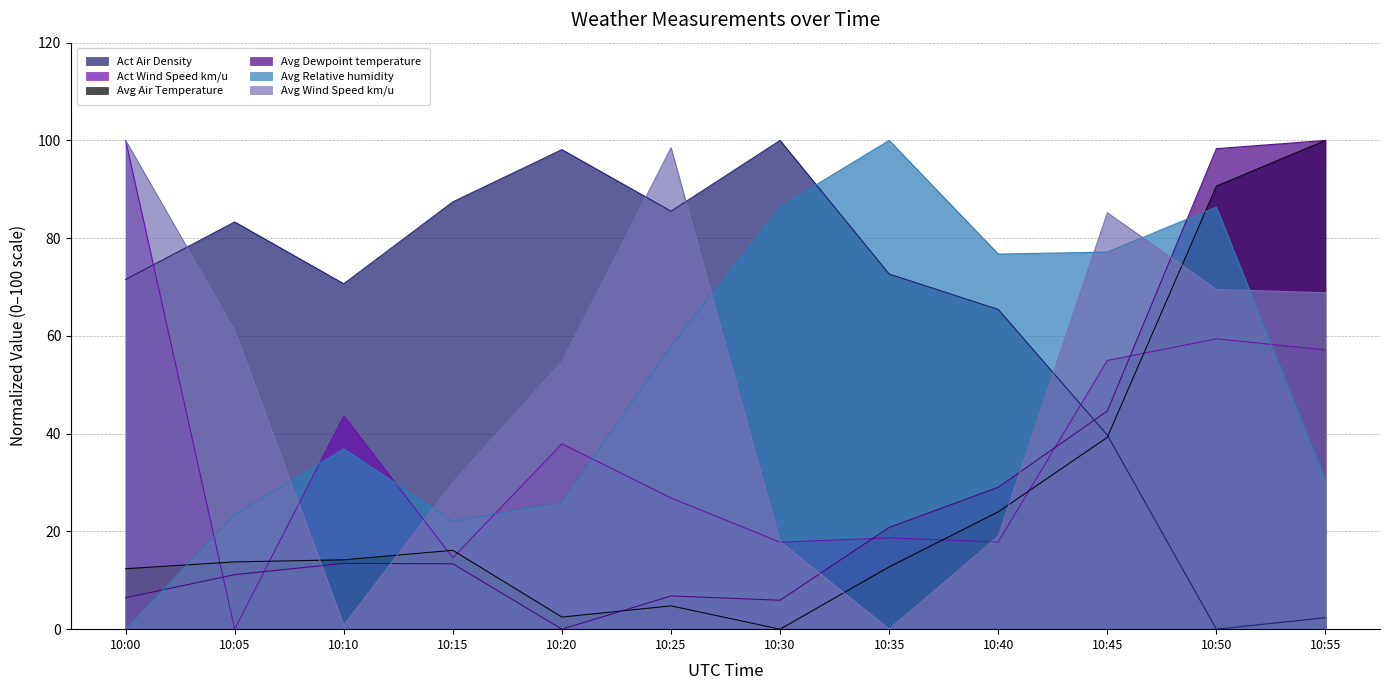

How many interior local valleys does the Avg Dewpoint temperature series have?

2